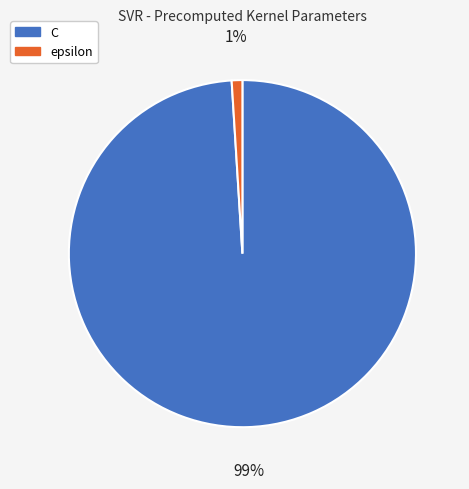

To the nearest percent, what is the average slice percentage?

50%